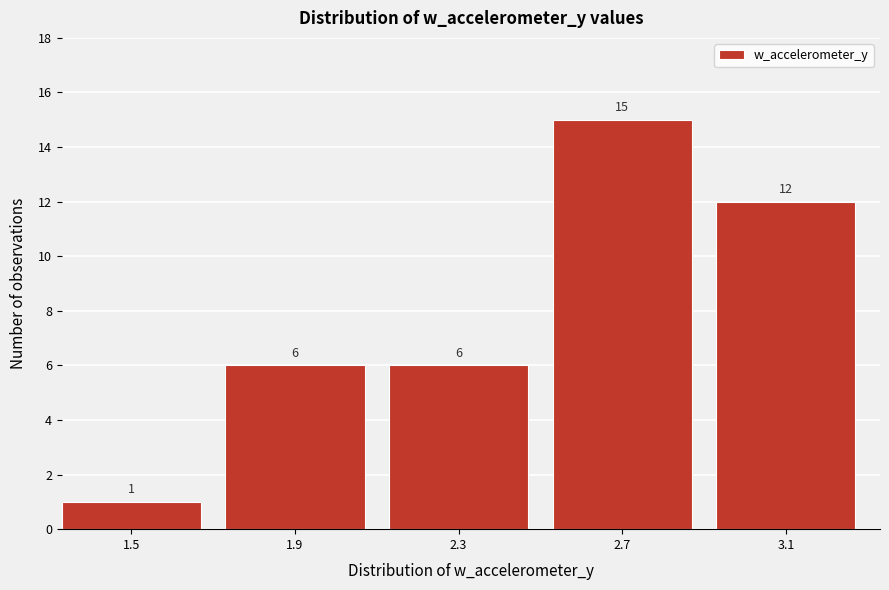

Reading right to left, list all the values displayed in this chart.

3.1=12	2.7=15	2.3=6	1.9=6	1.5=1